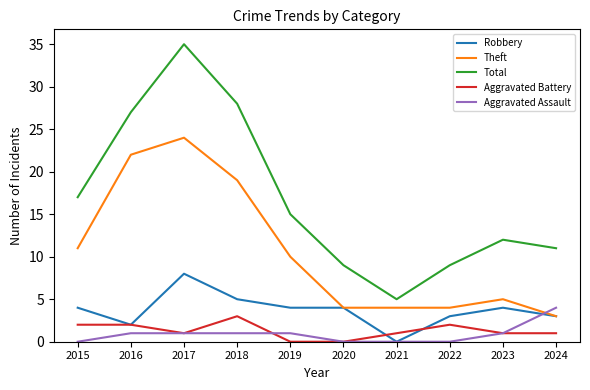

Is it true that Theft equals 3 at 2019?

False